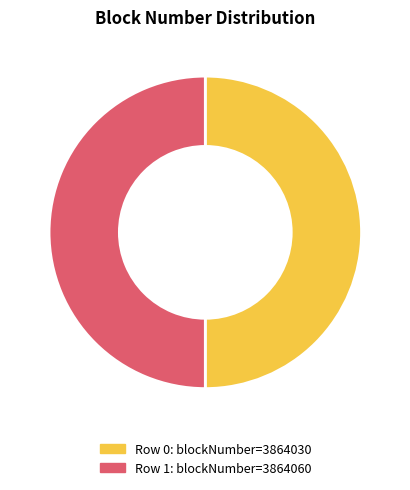

Count the number of slices in the pie.

2